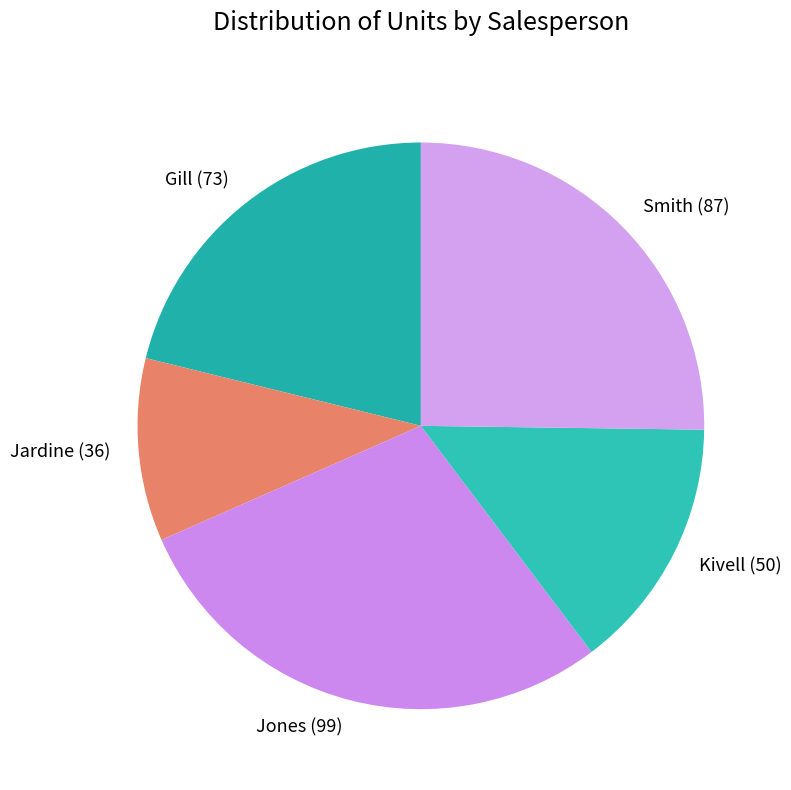

Do Jardine and Kivell together represent more than half of the pie?

No